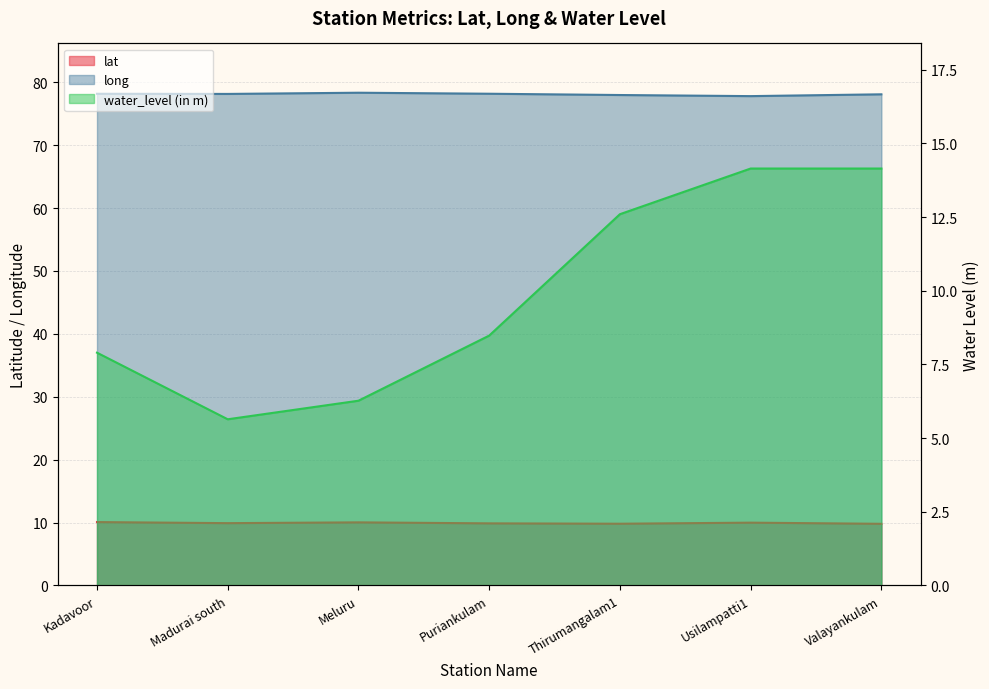

True or false: lat and long cross at least once.

False